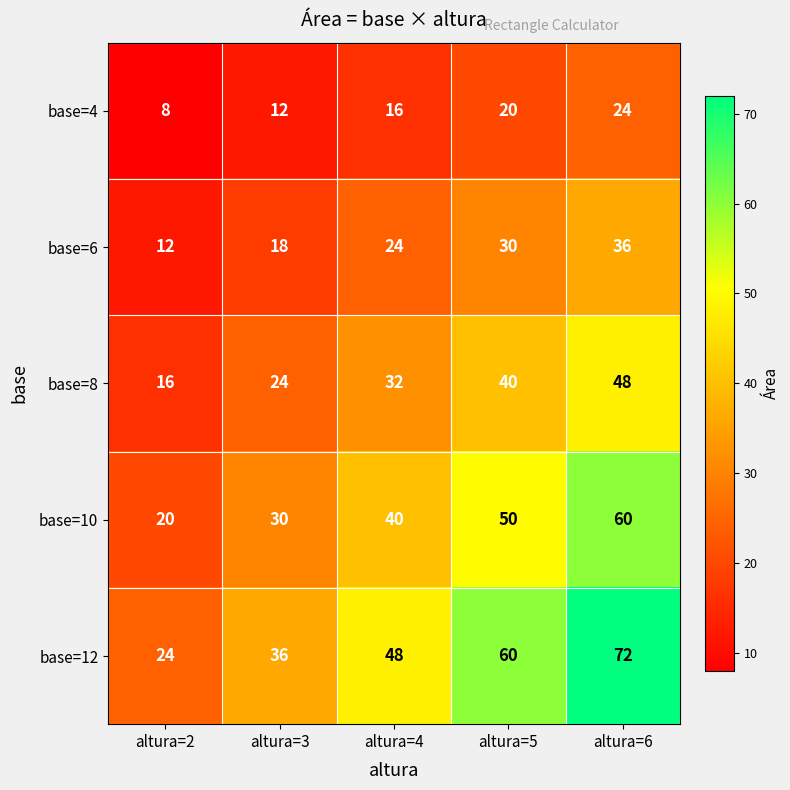

Between altura=4 and altura=5, which series saw the biggest shift?

base=12